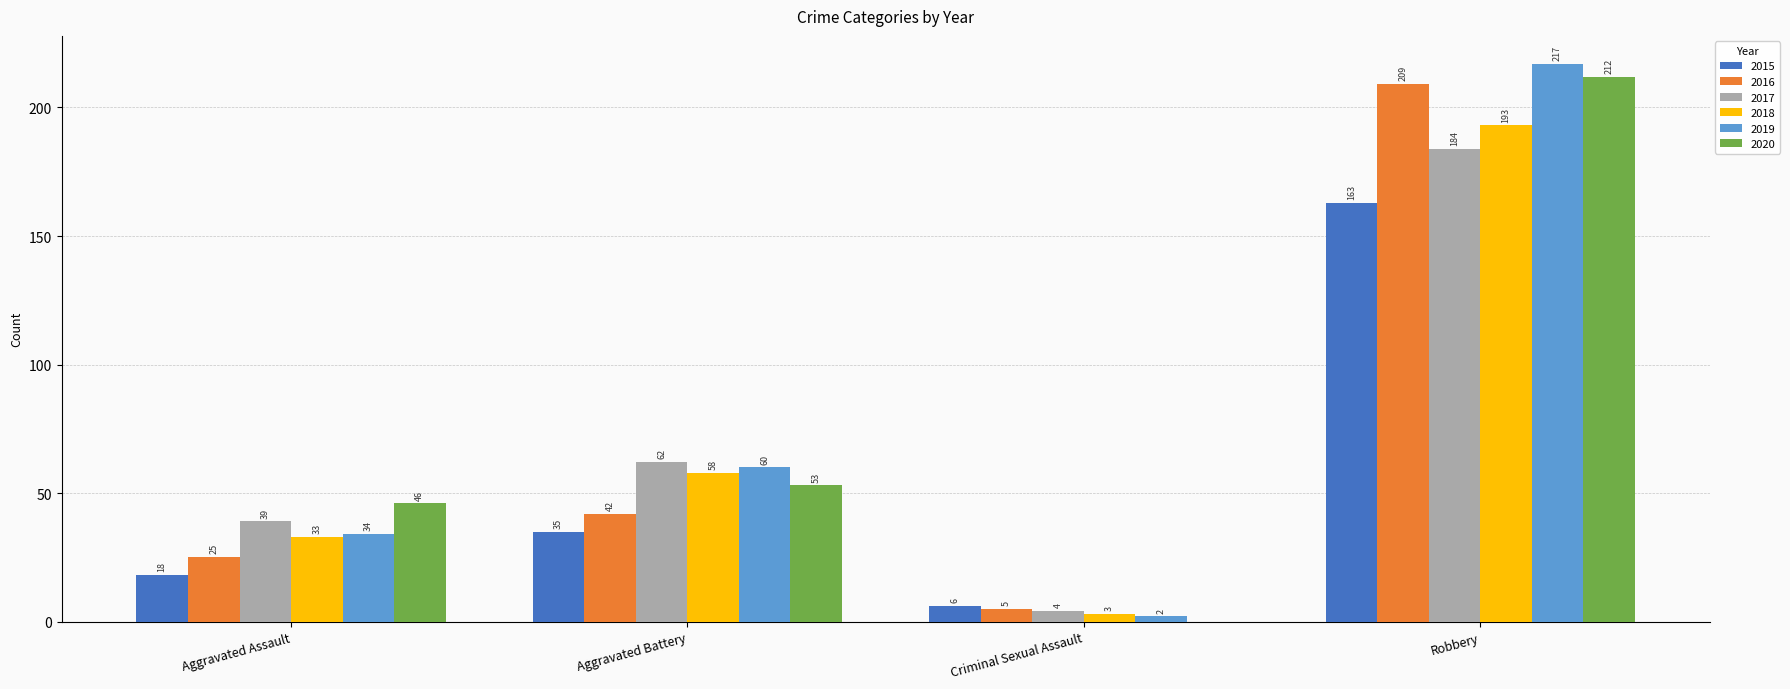

What is the total value across all series at Aggravated Battery?

310